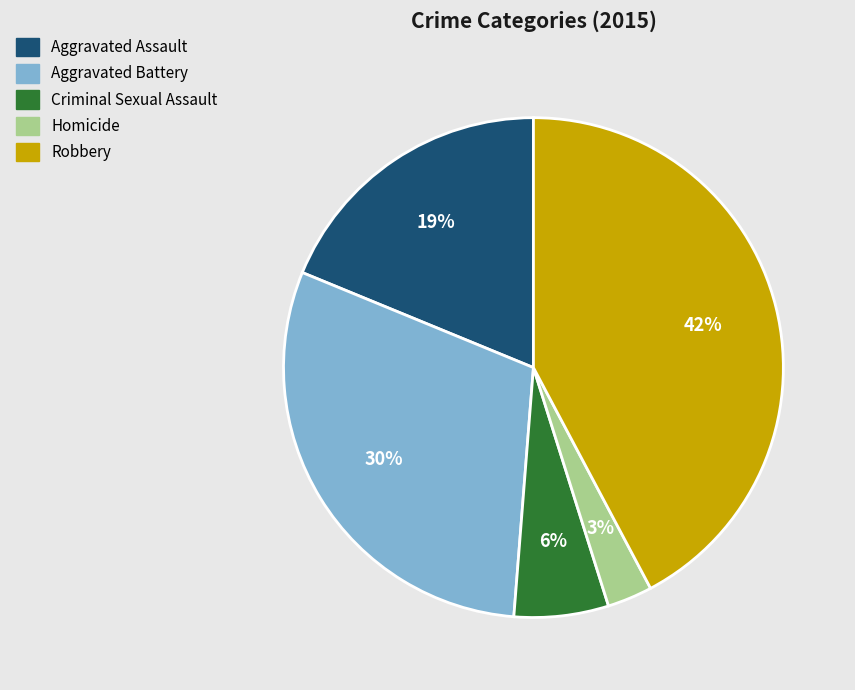

Which category has the biggest portion of the pie?

Robbery